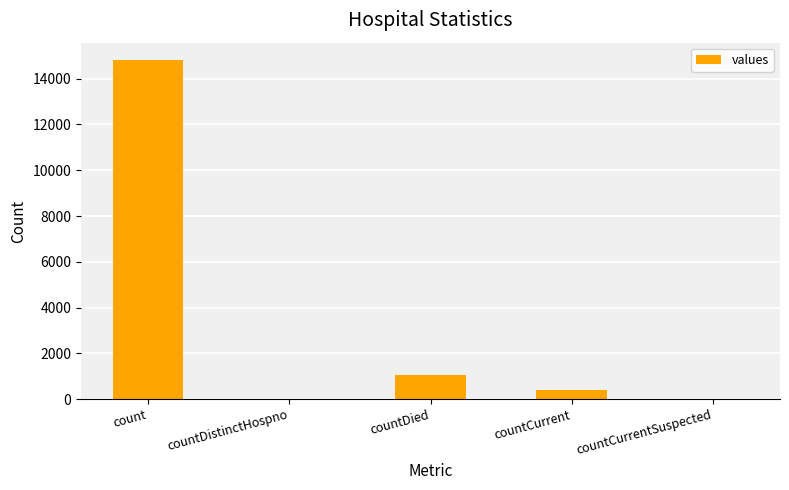

The value at count is 14832. True or false?

True